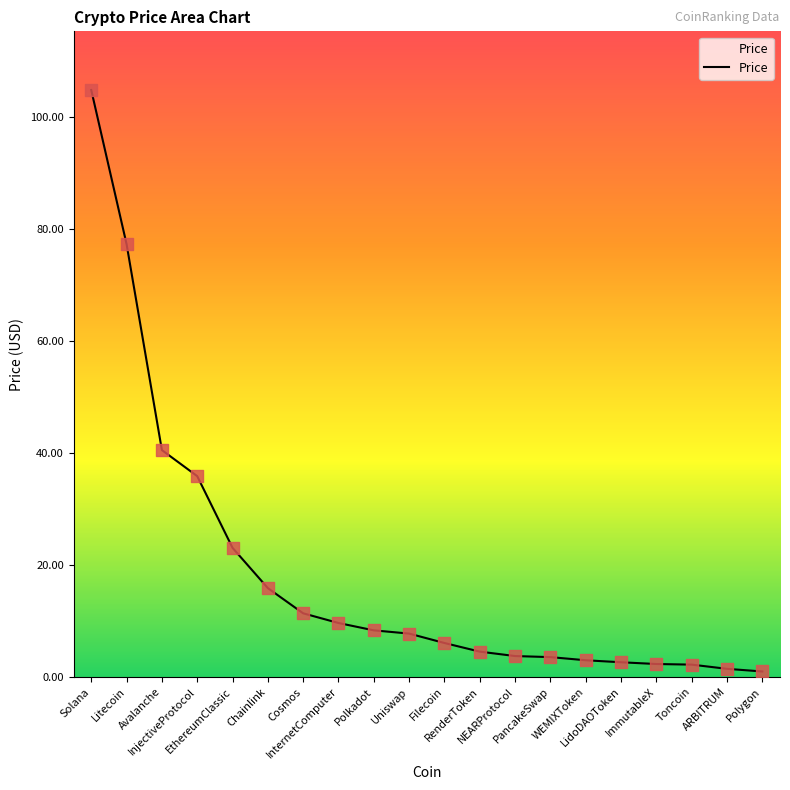

What is the greatest value displayed?

104.8